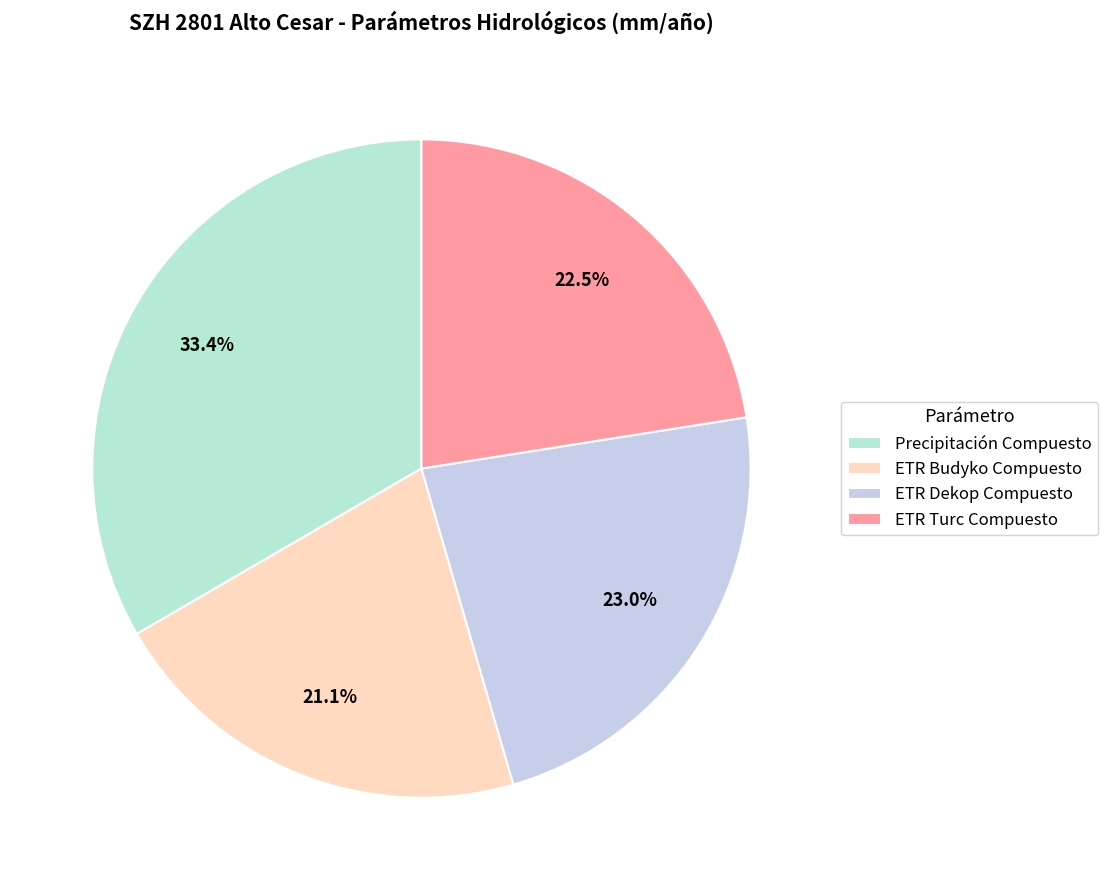

What is the change in value from ETR Budyko Compuesto to ETR Turc Compuesto?

+60.7